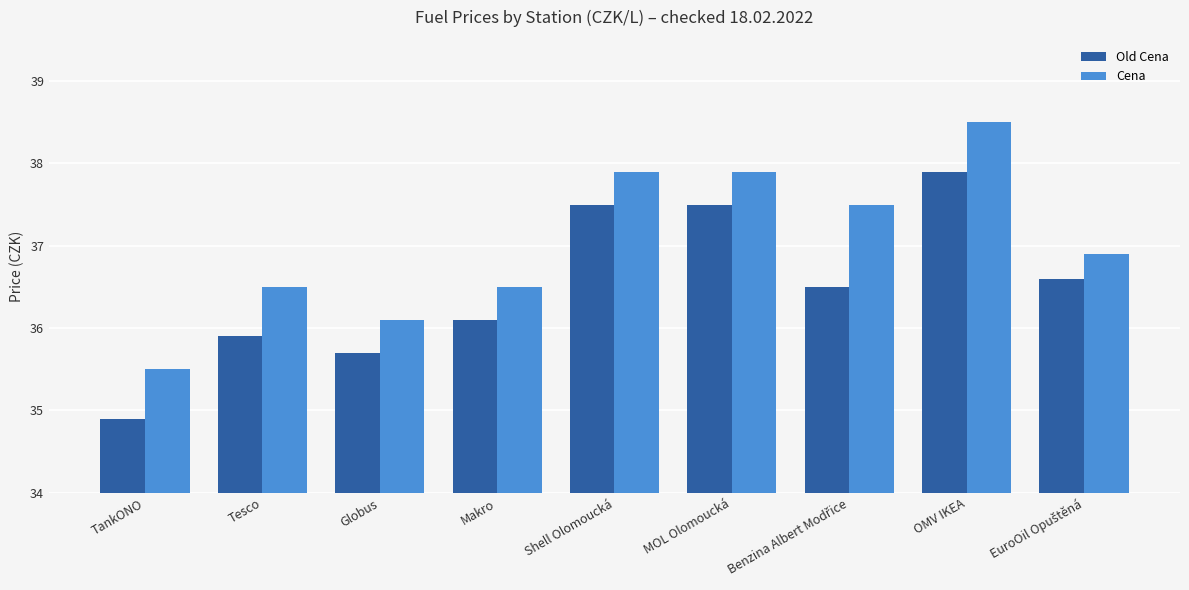

How many groups of bars are there?

9